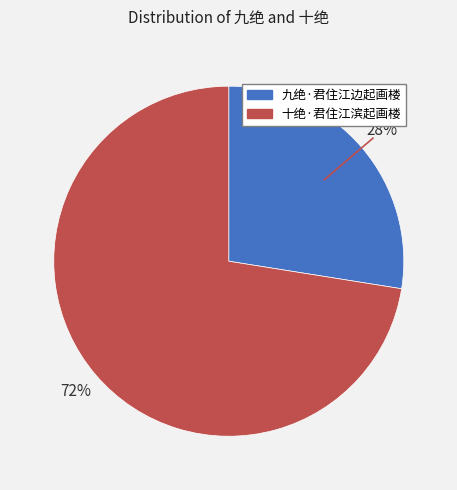

Combined, do 十绝·君住江滨起画楼 and 九绝·君住江边起画楼 account for over 50%?

Yes